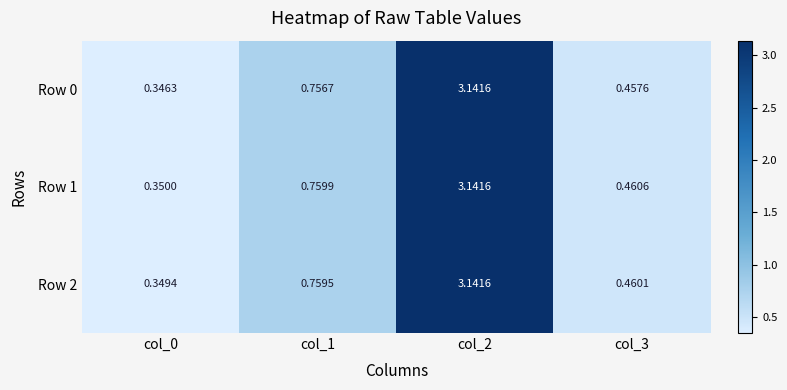

Is the value of Row 2 at col_1 greater than the value of Row 1 at col_3?

Yes